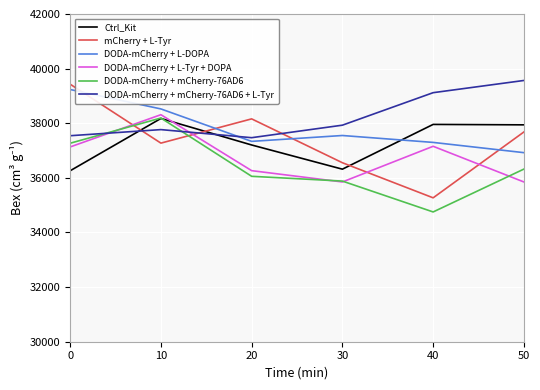

What is the total value across all series at 10?

228242